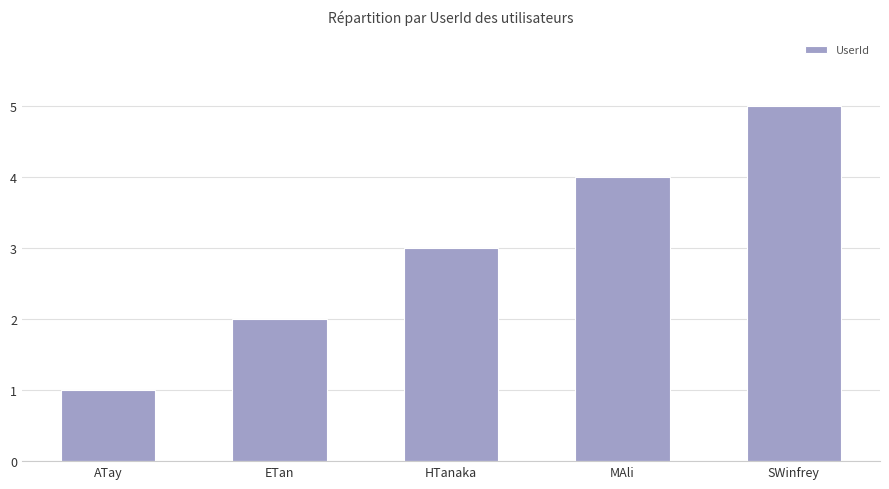

What is the difference between the maximum and minimum values?

4